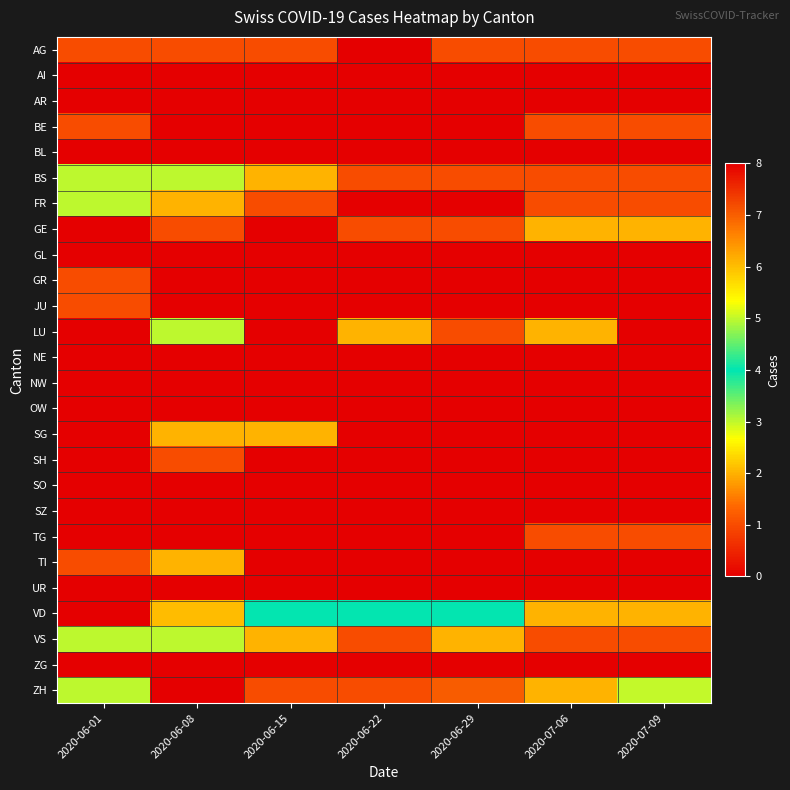

Reading right to left, list all the values displayed in this chart.

AG: 2020-07-09=1	2020-07-06=1	2020-06-29=1	2020-06-22=0	2020-06-15=1	2020-06-08=1	2020-06-01=1
AI: 2020-07-09=0	2020-07-06=0	2020-06-29=0	2020-06-22=0	2020-06-15=0	2020-06-08=0	2020-06-01=0
AR: 2020-07-09=0	2020-07-06=0	2020-06-29=0	2020-06-22=0	2020-06-15=0	2020-06-08=0	2020-06-01=0
BE: 2020-07-09=1	2020-07-06=1	2020-06-29=0	2020-06-22=0	2020-06-15=0	2020-06-08=0	2020-06-01=1
BL: 2020-07-09=0	2020-07-06=0	2020-06-29=0	2020-06-22=0	2020-06-15=0	2020-06-08=0	2020-06-01=0
BS: 2020-07-09=1	2020-07-06=1	2020-06-29=1	2020-06-22=1	2020-06-15=2	2020-06-08=3	2020-06-01=3
FR: 2020-07-09=1	2020-07-06=1	2020-06-29=0	2020-06-22=0	2020-06-15=1	2020-06-08=2	2020-06-01=3
GE: 2020-07-09=2	2020-07-06=2	2020-06-29=1	2020-06-22=1	2020-06-15=0	2020-06-08=1	2020-06-01=0
GL: 2020-07-09=0	2020-07-06=0	2020-06-29=0	2020-06-22=0	2020-06-15=0	2020-06-08=0	2020-06-01=0
GR: 2020-07-09=0	2020-07-06=0	2020-06-29=0	2020-06-22=0	2020-06-15=0	2020-06-08=0	2020-06-01=1
JU: 2020-07-09=0	2020-07-06=0	2020-06-29=0	2020-06-22=0	2020-06-15=0	2020-06-08=0	2020-06-01=1
LU: 2020-07-09=0	2020-07-06=2	2020-06-29=1	2020-06-22=2	2020-06-15=0	2020-06-08=3	2020-06-01=0
NE: 2020-07-09=0	2020-07-06=0	2020-06-29=0	2020-06-22=0	2020-06-15=0	2020-06-08=0	2020-06-01=0
NW: 2020-07-09=0	2020-07-06=0	2020-06-29=0	2020-06-22=0	2020-06-15=0	2020-06-08=0	2020-06-01=0
OW: 2020-07-09=0	2020-07-06=0	2020-06-29=0	2020-06-22=0	2020-06-15=0	2020-06-08=0	2020-06-01=0
SG: 2020-07-09=0	2020-07-06=0	2020-06-29=0	2020-06-22=0	2020-06-15=2	2020-06-08=2	2020-06-01=0
SH: 2020-07-09=0	2020-07-06=0	2020-06-29=0	2020-06-22=0	2020-06-15=0	2020-06-08=1	2020-06-01=0
SO: 2020-07-09=0	2020-07-06=0	2020-06-29=0	2020-06-22=0	2020-06-15=0	2020-06-08=0	2020-06-01=0
SZ: 2020-07-09=0	2020-07-06=0	2020-06-29=0	2020-06-22=0	2020-06-15=0	2020-06-08=0	2020-06-01=0
TG: 2020-07-09=1	2020-07-06=1	2020-06-29=0	2020-06-22=0	2020-06-15=0	2020-06-08=0	2020-06-01=0
TI: 2020-07-09=0	2020-07-06=0	2020-06-29=0	2020-06-22=0	2020-06-15=0	2020-06-08=2	2020-06-01=1
UR: 2020-07-09=0	2020-07-06=0	2020-06-29=0	2020-06-22=0	2020-06-15=0	2020-06-08=0	2020-06-01=0
VD: 2020-07-09=2	2020-07-06=2	2020-06-29=4	2020-06-22=4	2020-06-15=4	2020-06-08=6	2020-06-01=8
VS: 2020-07-09=1	2020-07-06=1	2020-06-29=2	2020-06-22=1	2020-06-15=2	2020-06-08=3	2020-06-01=3
ZG: 2020-07-09=0	2020-07-06=0	2020-06-29=0	2020-06-22=0	2020-06-15=0	2020-06-08=0	2020-06-01=0
ZH: 2020-07-09=5	2020-07-06=2	2020-06-29=7	2020-06-22=1	2020-06-15=1	2020-06-08=0	2020-06-01=3